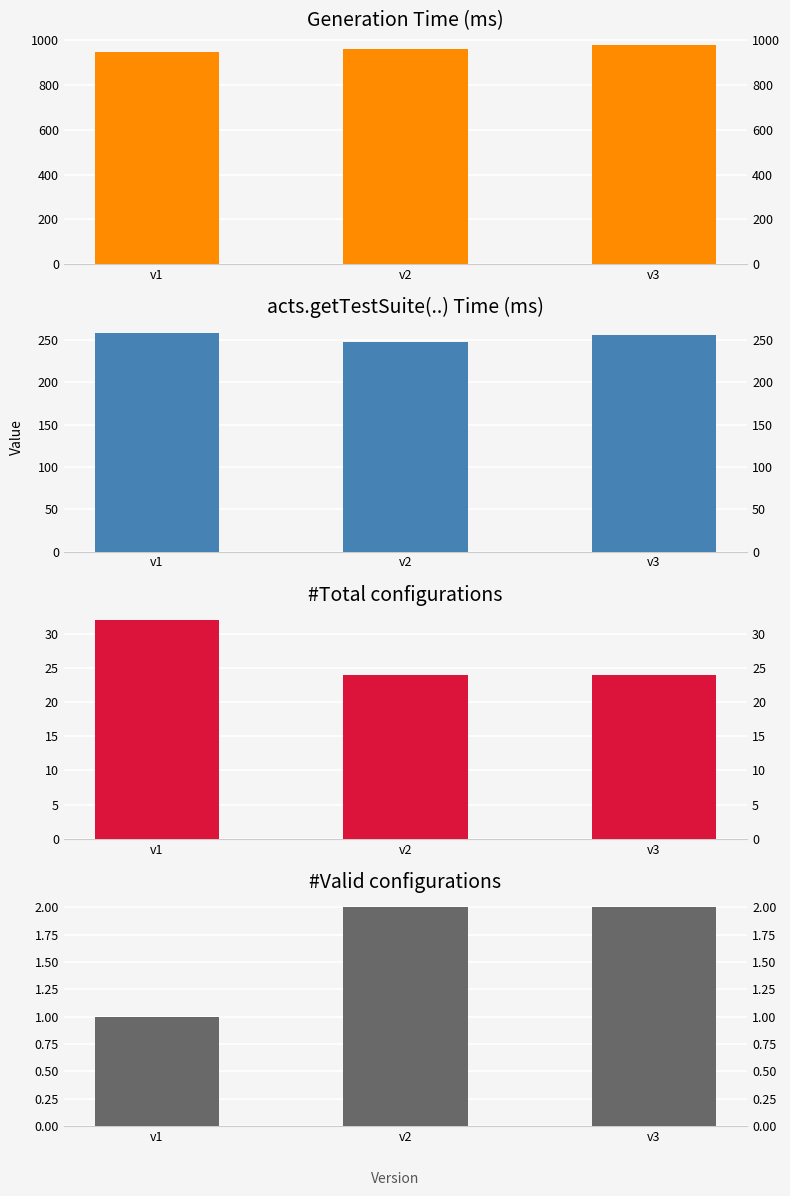

How many bars are there in each group?

4